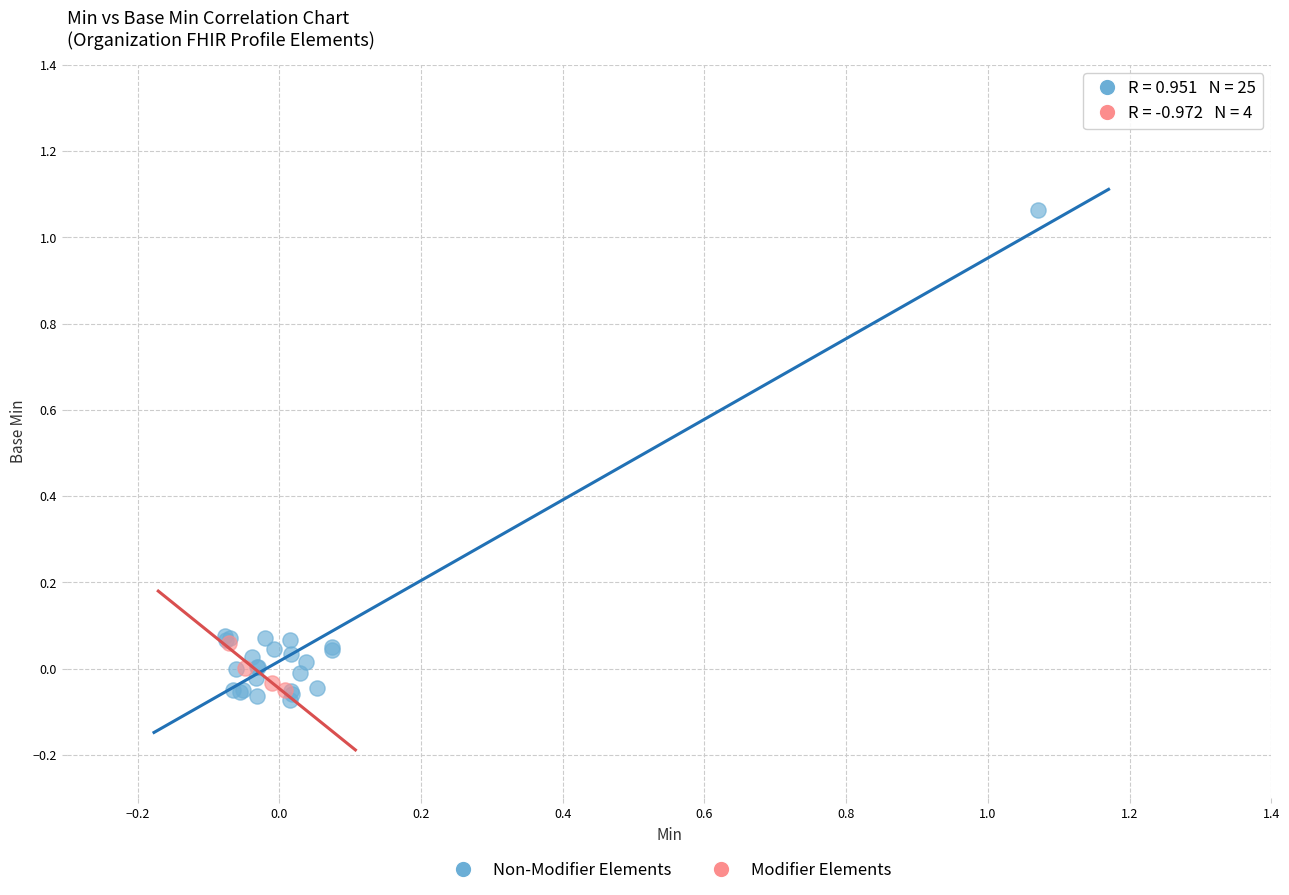

What are all the series names shown in the legend?

Non-Modifier Elements, Modifier Elements